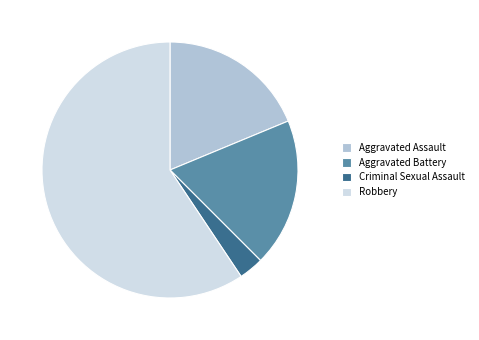

Approximately how many times larger is the value at Robbery compared to Aggravated Battery?

3.2